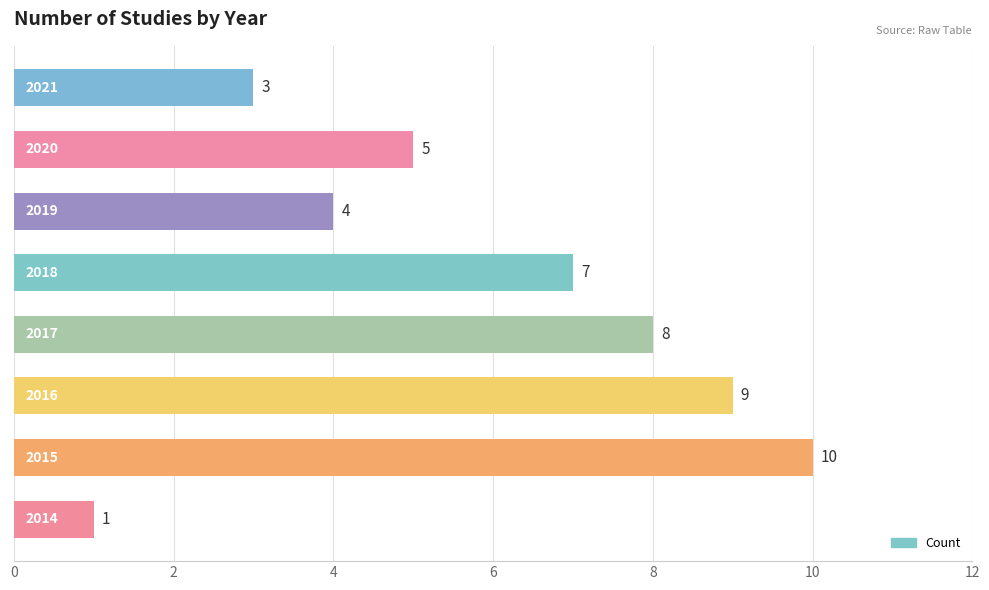

How many values are between 4 and 9?

5